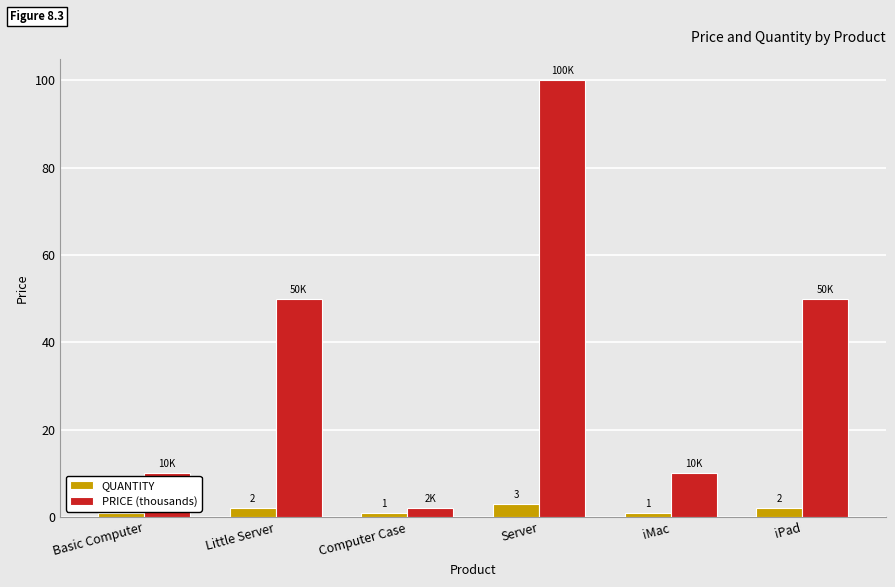

What is the smallest value displayed?

1